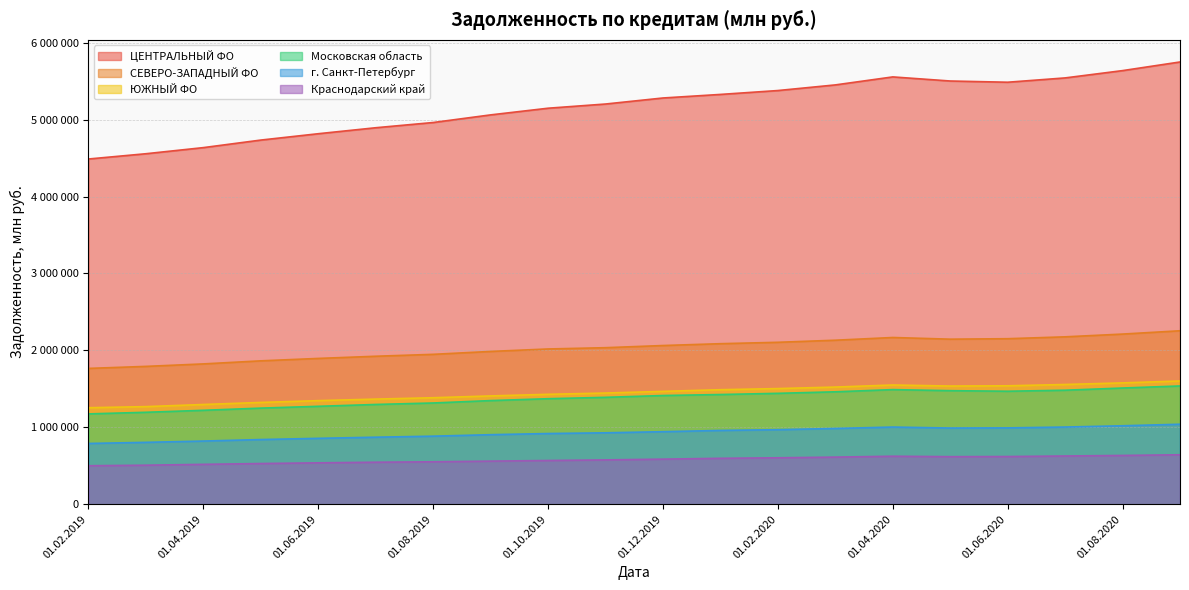

What is the difference between the second highest and second lowest values in the СЕВЕРО-ЗАПАДНЫЙ ФО series?

419917